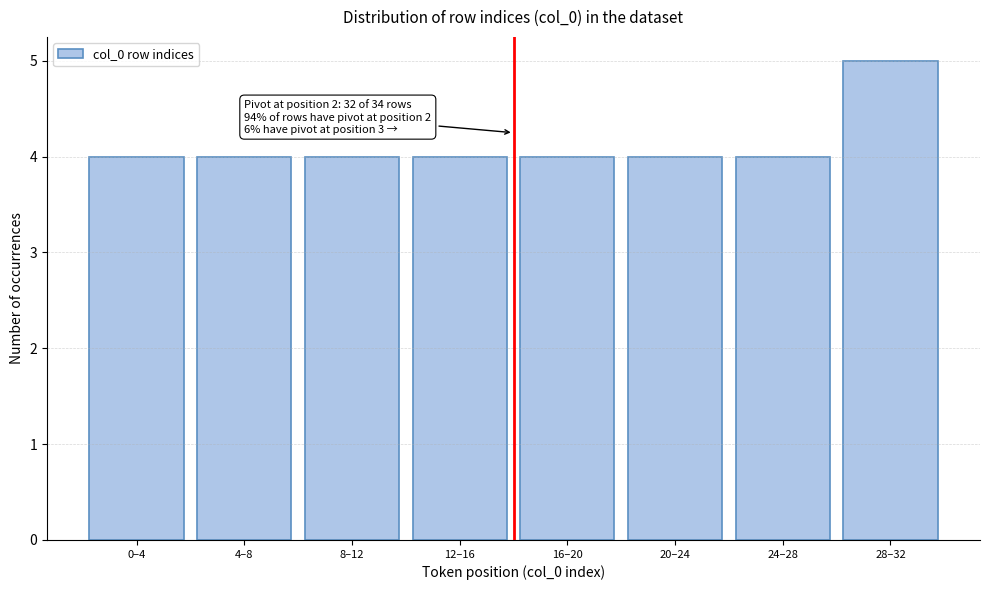

Reading right to left, what are all the values shown in this chart?

28–32=5	24–28=4	20–24=4	16–20=4	12–16=4	8–12=4	4–8=4	0–4=4